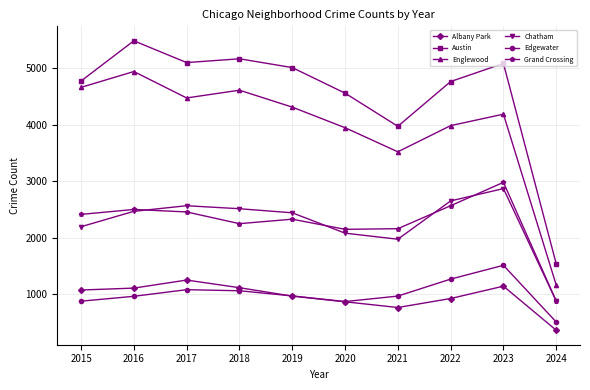

Which series has the largest total across all categories?

Austin